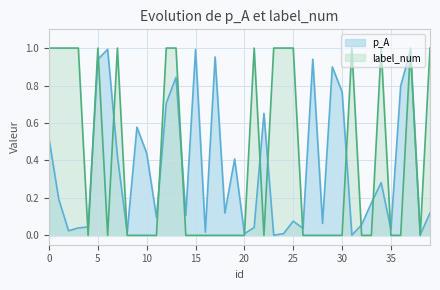

Is it true that label_num equals 1.0 at 39?

True